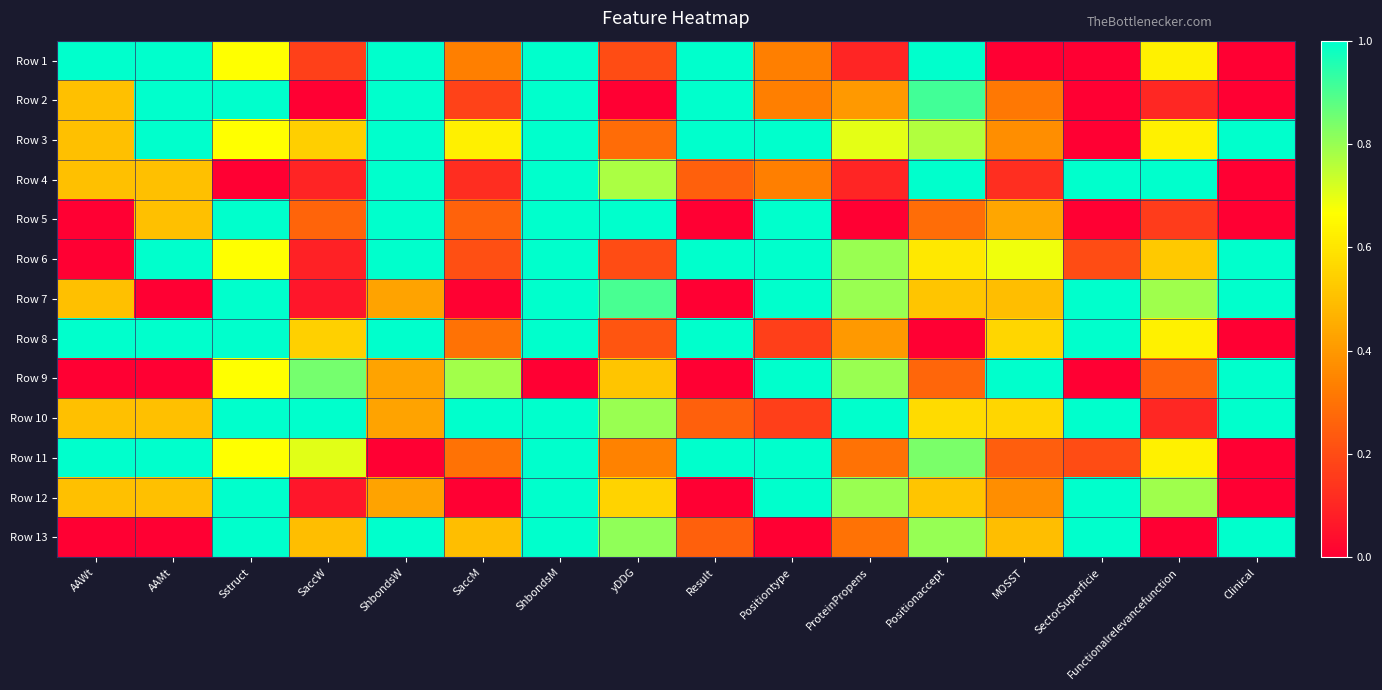

Count the number of data series in this chart.

13